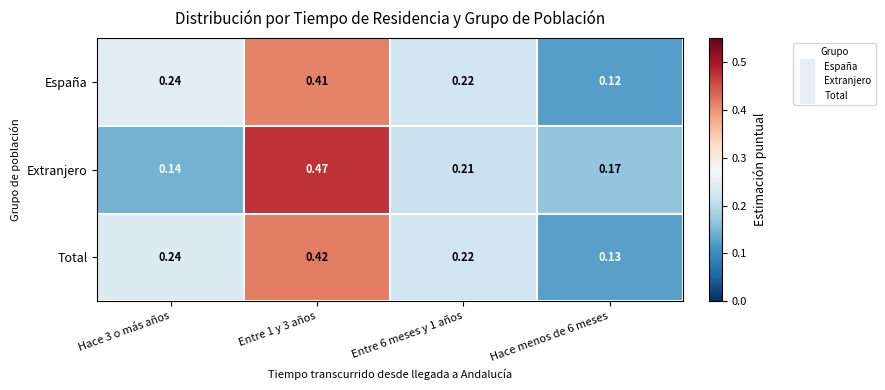

At which category does the chart reach its minimum across all series?

Hace menos de 6 meses